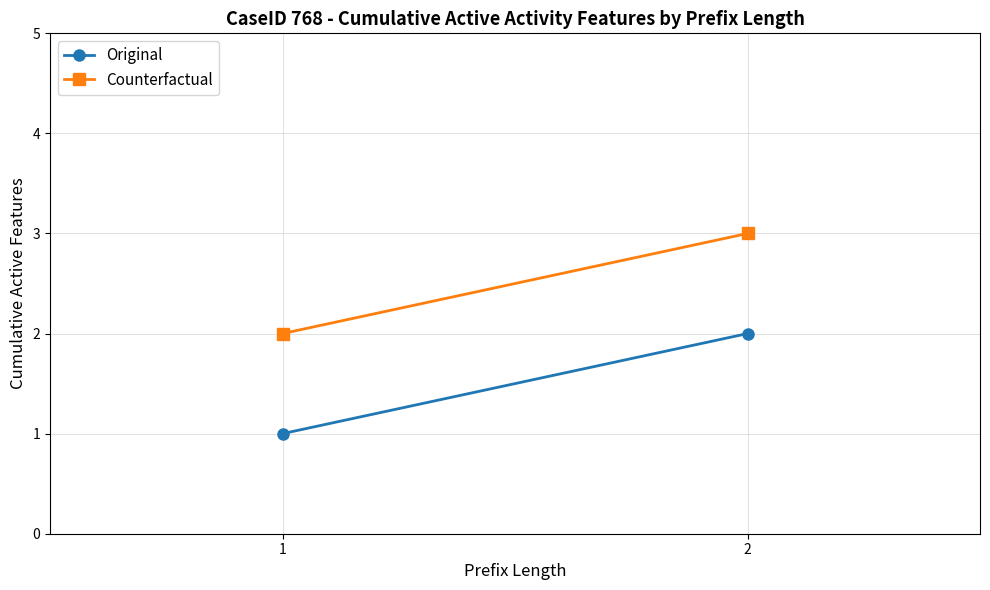

What is the minimum value for Original?

1